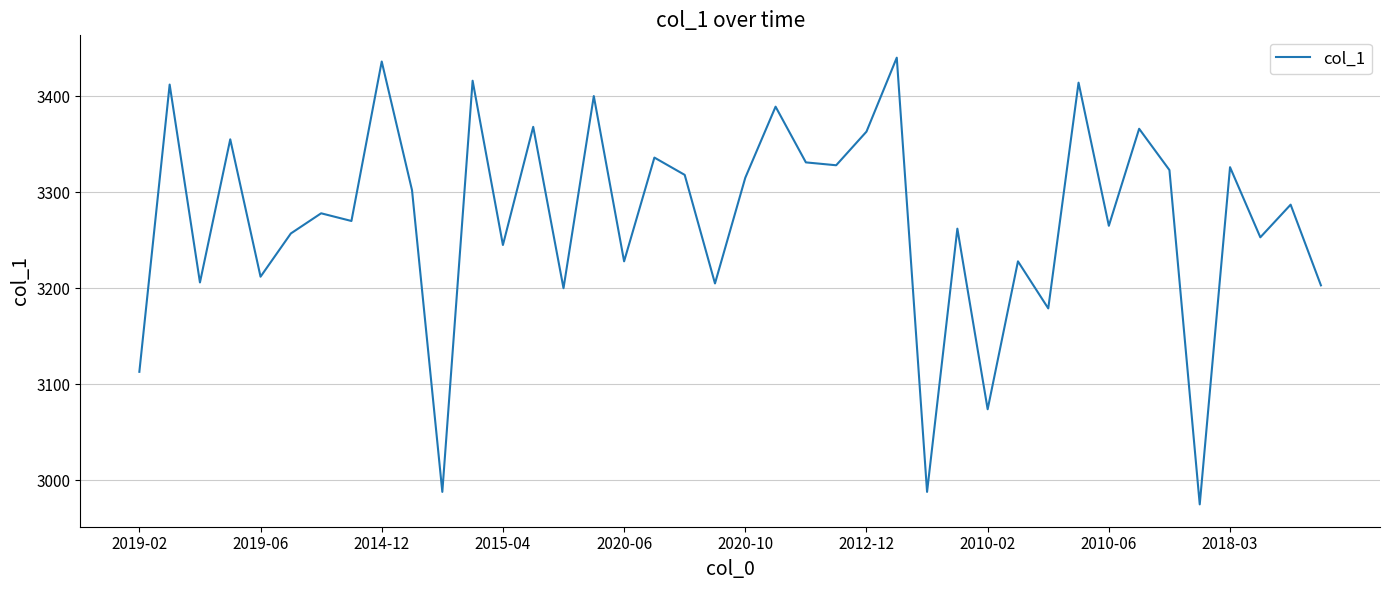

What is the smallest value displayed?

2975